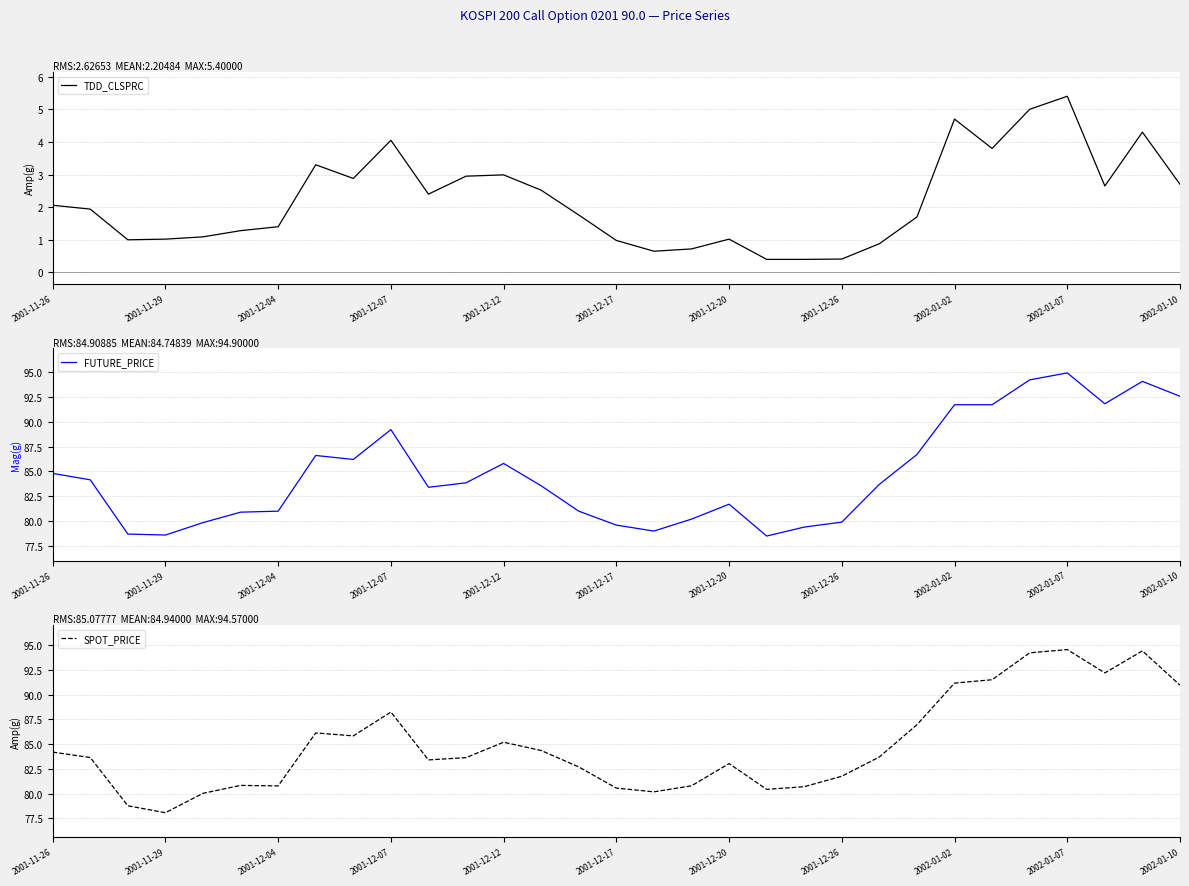

True or false: SPOT_PRICE has a value of 125.5 at 29.

False